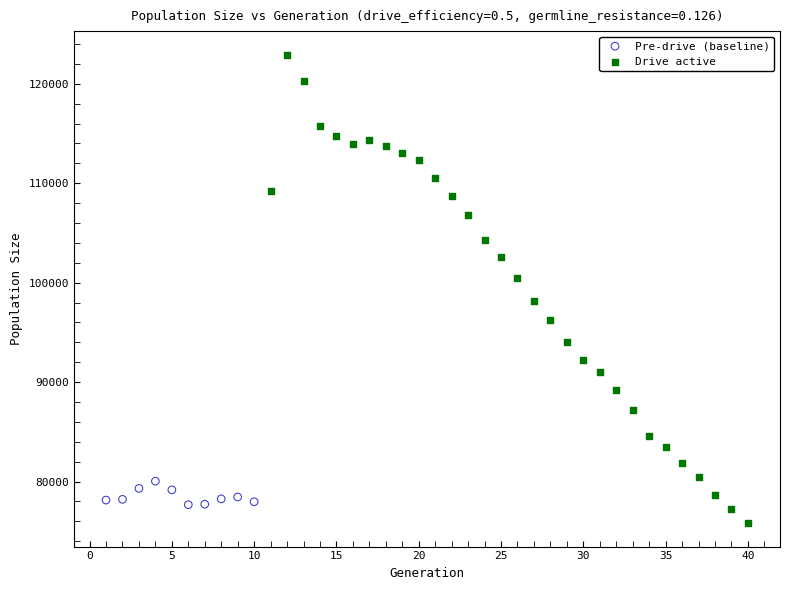

Which series has the widest spread of Y values?

Drive active